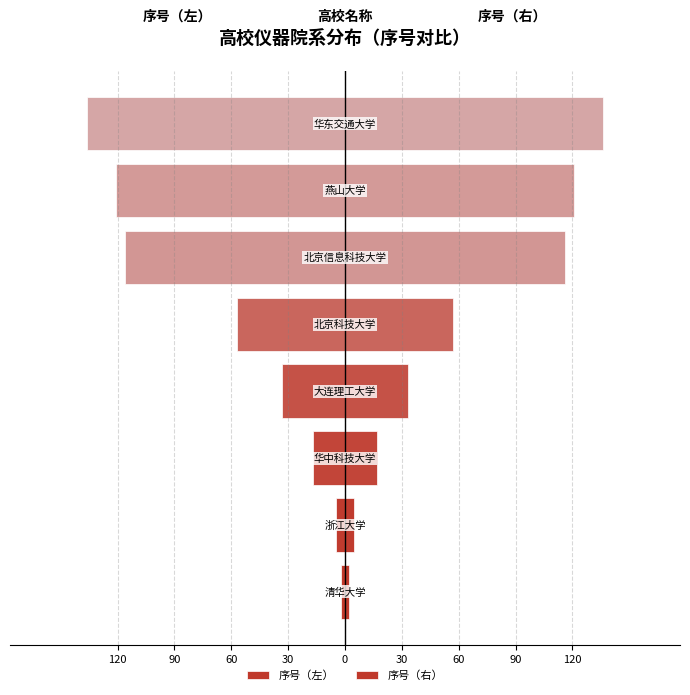

What is the difference between the maximum and minimum values in the 序号（左） series?

134